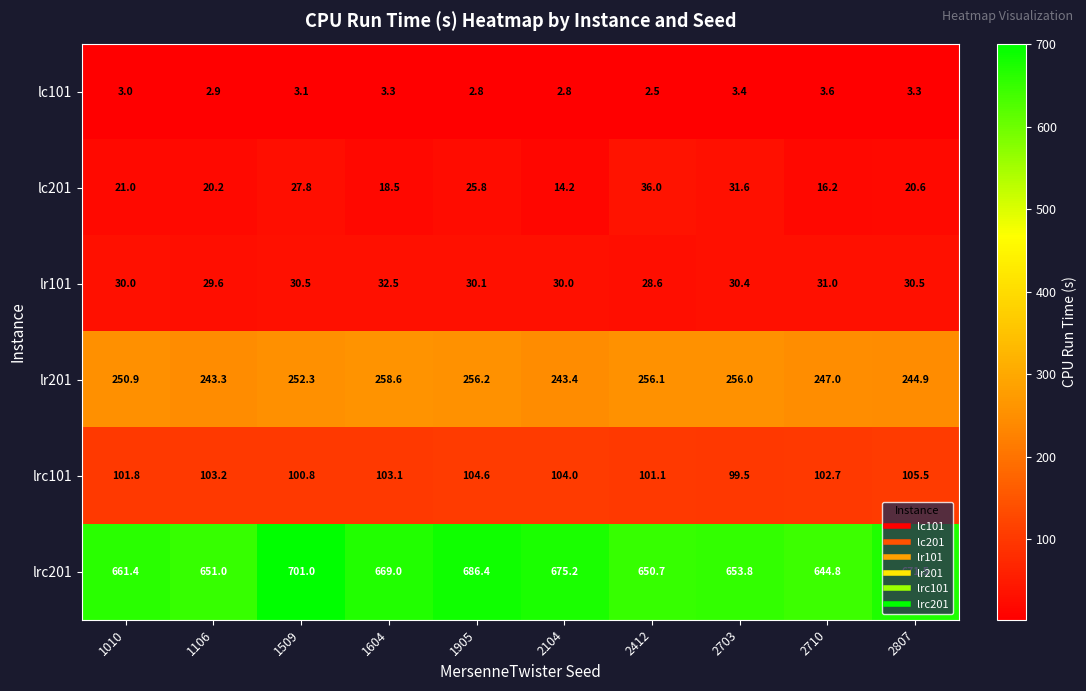

What is the sum of all lr201 values?

2508.7